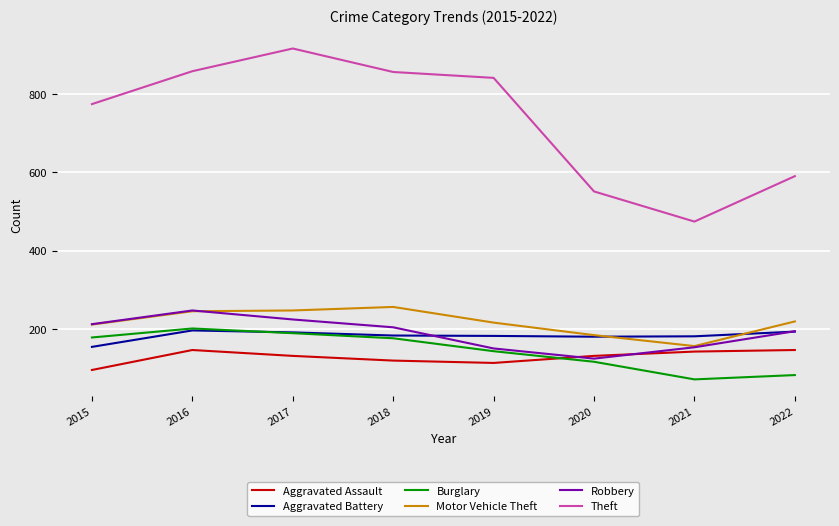

How many distinct data groups are displayed?

6